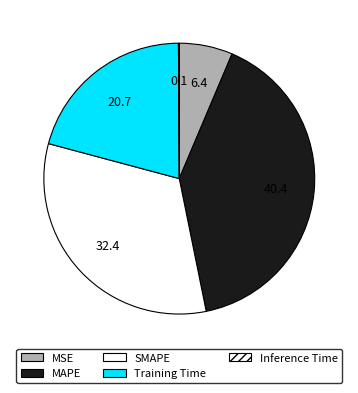

How many slices are in this pie chart?

5